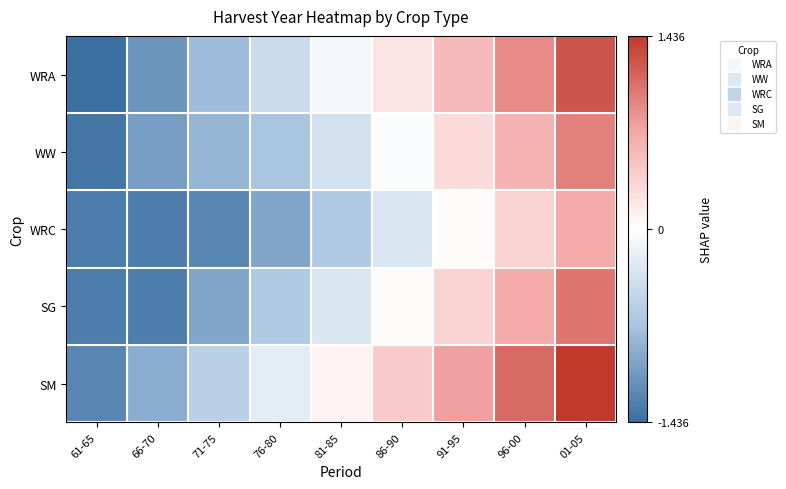

Reading left to right, extract all data points from this chart.

WRA: 61-65=-1.4	66-70=-1.1	71-75=-0.8	76-80=-0.4	81-85=-0.1	86-90=0.2	91-95=0.6	96-00=0.9	01-05=1.2
WW: 61-65=-1.4	66-70=-1.0	71-75=-0.8	76-80=-0.7	81-85=-0.4	86-90=-0.0	91-95=0.3	96-00=0.6	01-05=1.0
WRC: 61-65=-1.3	66-70=-1.3	71-75=-1.2	76-80=-1.0	81-85=-0.6	86-90=-0.3	91-95=0.0	96-00=0.4	01-05=0.7
SG: 61-65=-1.3	66-70=-1.3	71-75=-1.0	76-80=-0.6	81-85=-0.3	86-90=0.0	91-95=0.4	96-00=0.7	01-05=1.0
SM: 61-65=-1.2	66-70=-0.9	71-75=-0.6	76-80=-0.2	81-85=0.1	86-90=0.4	91-95=0.8	96-00=1.1	01-05=1.4